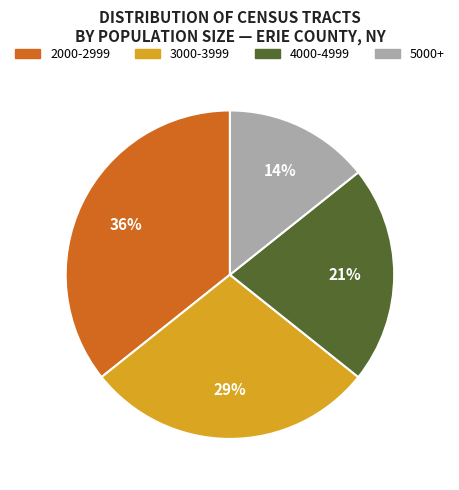

To the nearest percent, what is the average slice percentage?

25%